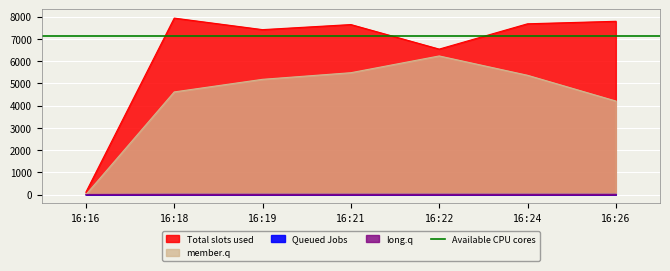

Reading right to left, extract all data points from this chart.

col_3: 16:26=7795.1	16:24=7682.7	16:22=6544.3	16:21=7648.2	16:19=7420.0	16:18=7938.8	16:16=110.0
col_4: 16:26=5.7	16:24=5.6	16:22=5.9	16:21=5.4	16:19=5.3	16:18=5.5	16:16=0.0
col_5: 16:26=2.6	16:24=2.5	16:22=2.6	16:21=2.5	16:19=2.4	16:18=2.6	16:16=0.0
col_6: 16:26=4208.9	16:24=5367.0	16:22=6236.4	16:21=5482.8	16:19=5185.2	16:18=4618.3	16:16=0.0